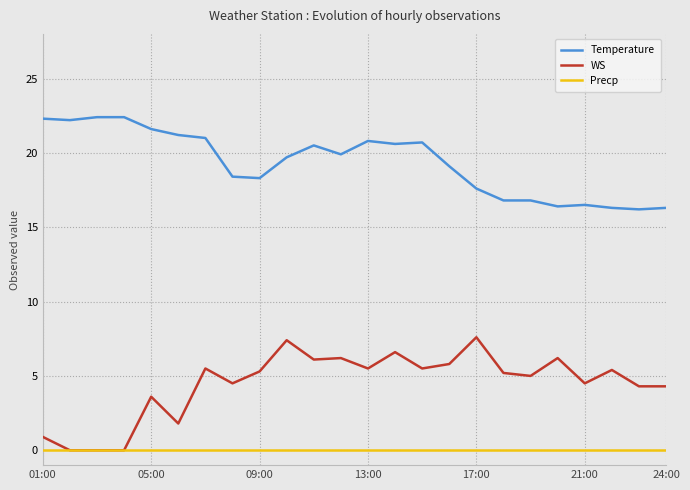

True or false: Temperature and WS intersect in this chart.

False